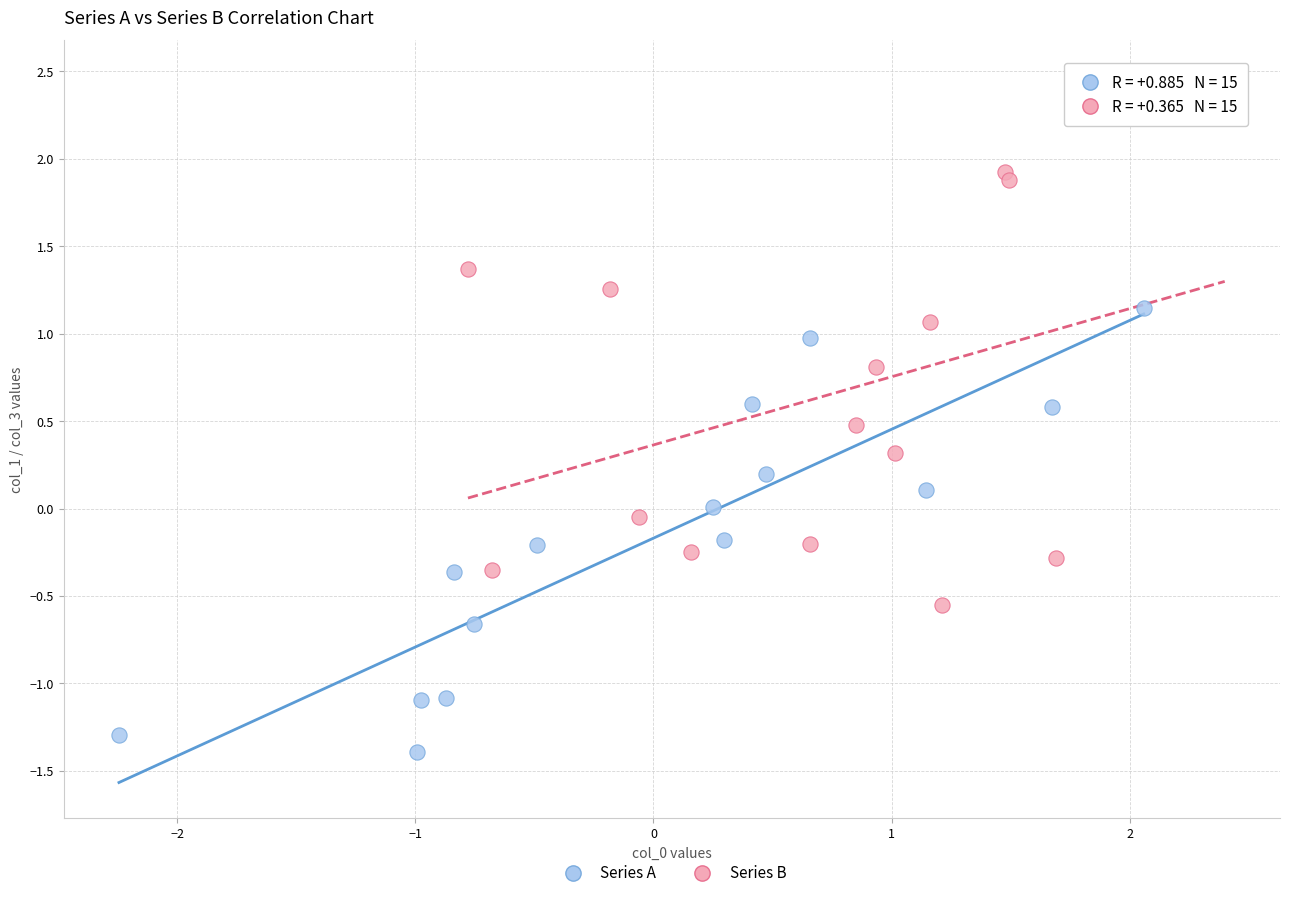

Which series has the largest Y range (max minus min)?

Series B